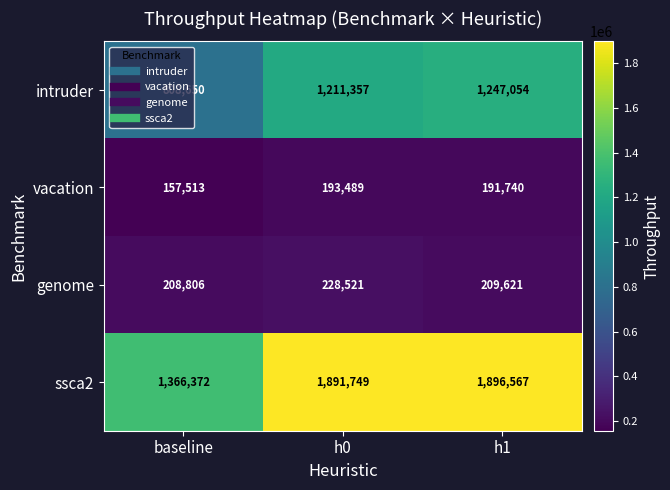

Is it true that ssca2 equals 916370 at h0?

False